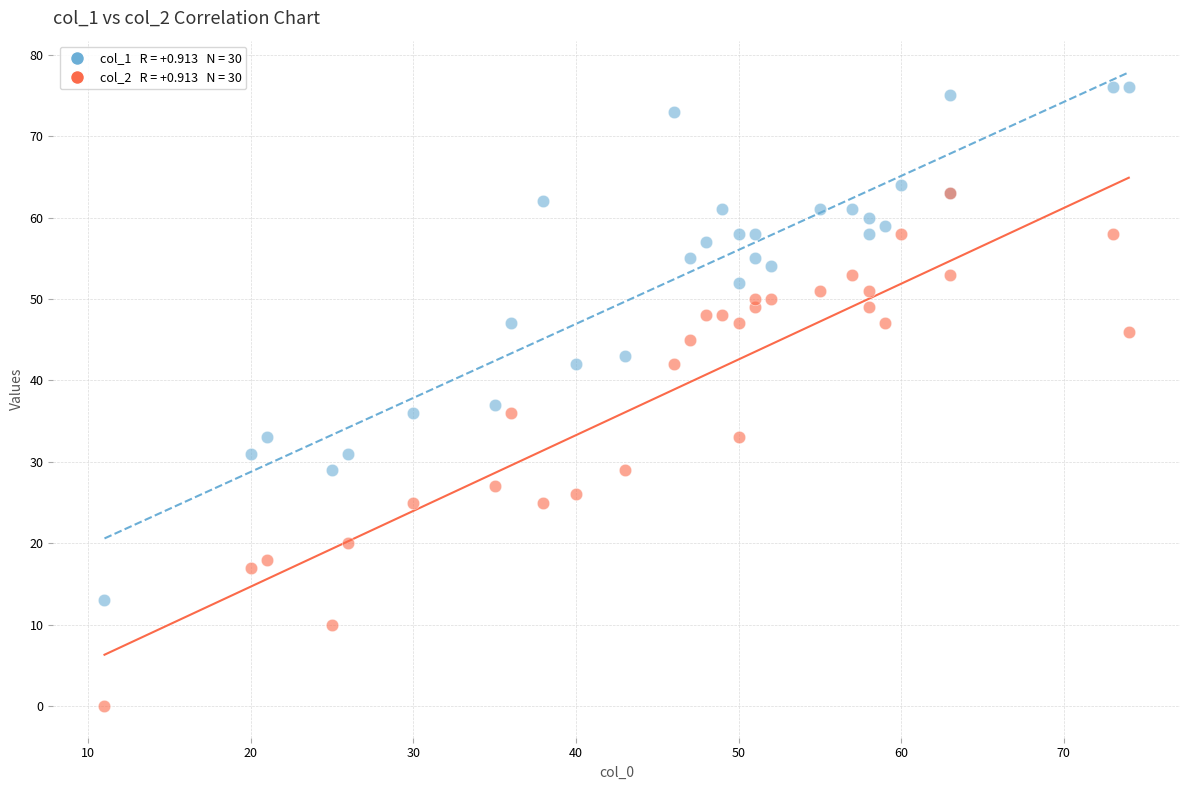

Across all series, what Y value is closest to 38?

37